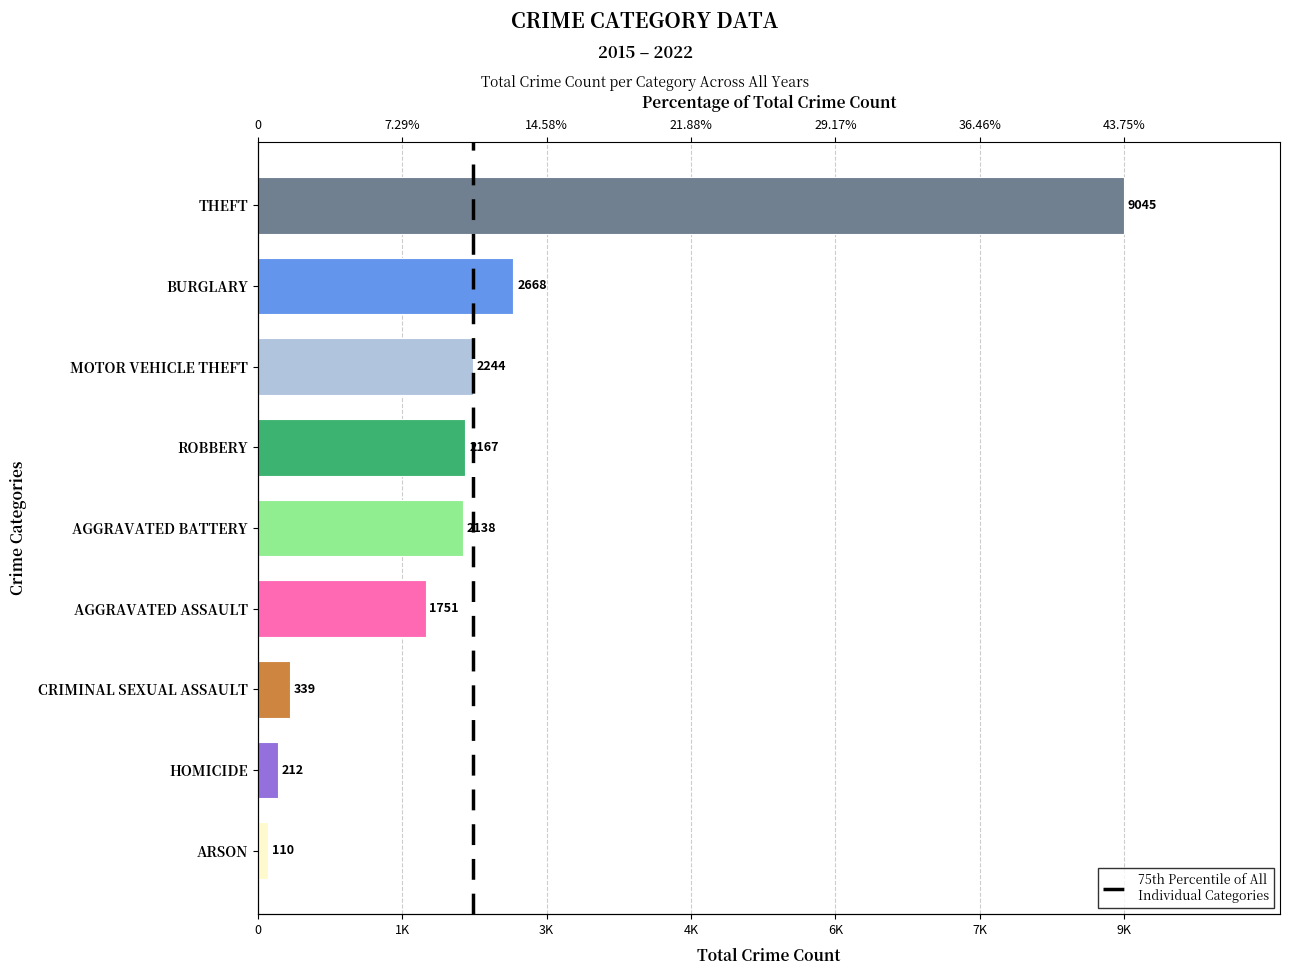

Does the chart contain any negative values?

No